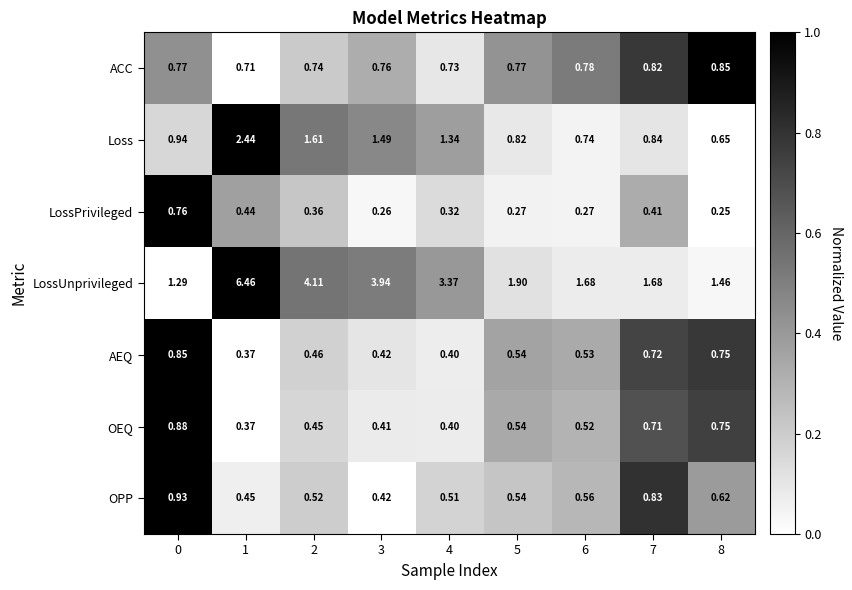

At how many categories does at least one series exceed 0?

9